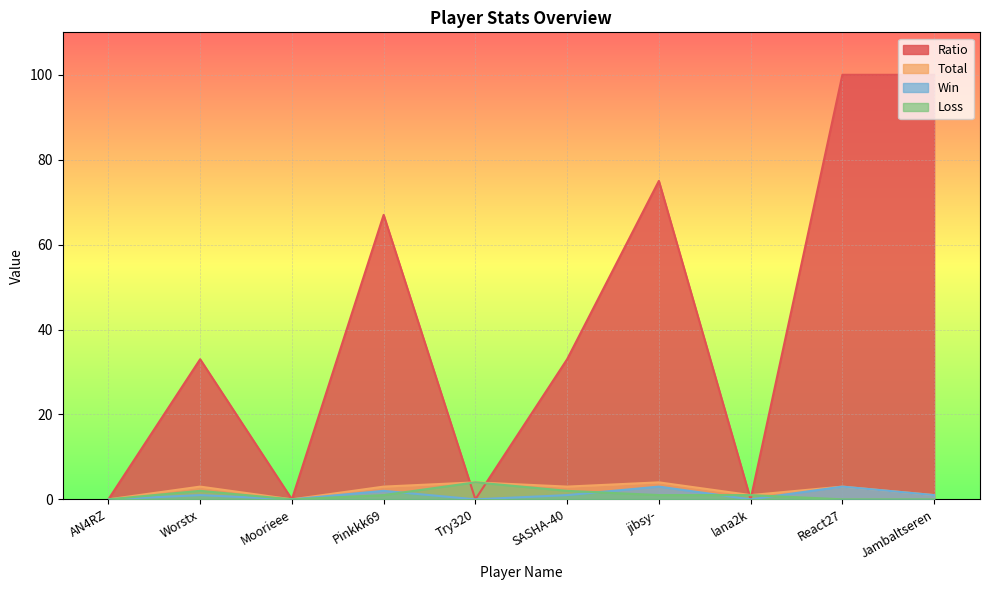

Which has a higher value, SASHA-40 or lana2k?

SASHA-40